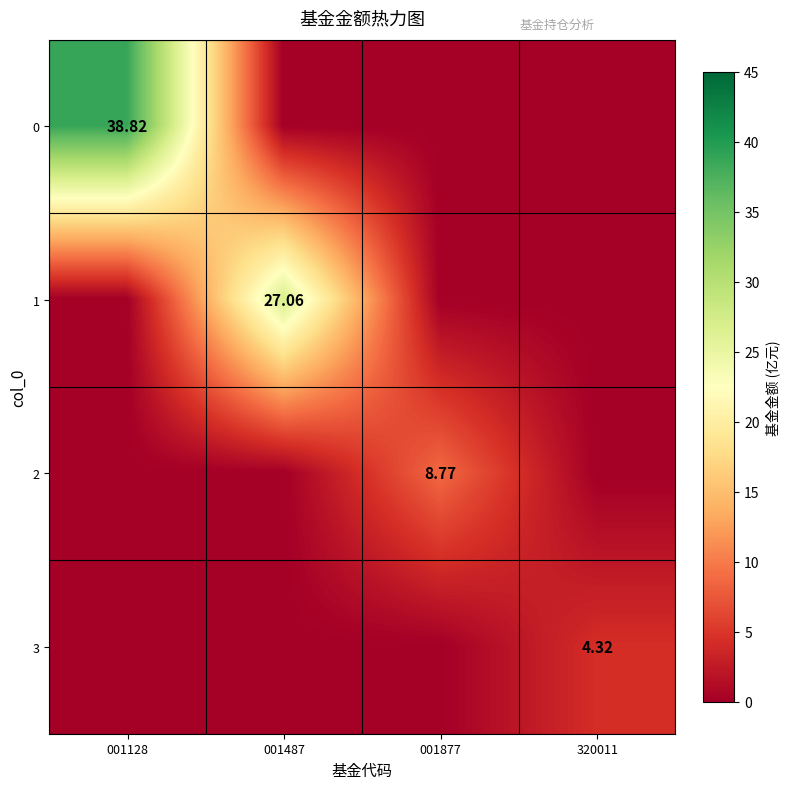

What is the sum of the 2 values at 001128 and 001877?

8.8